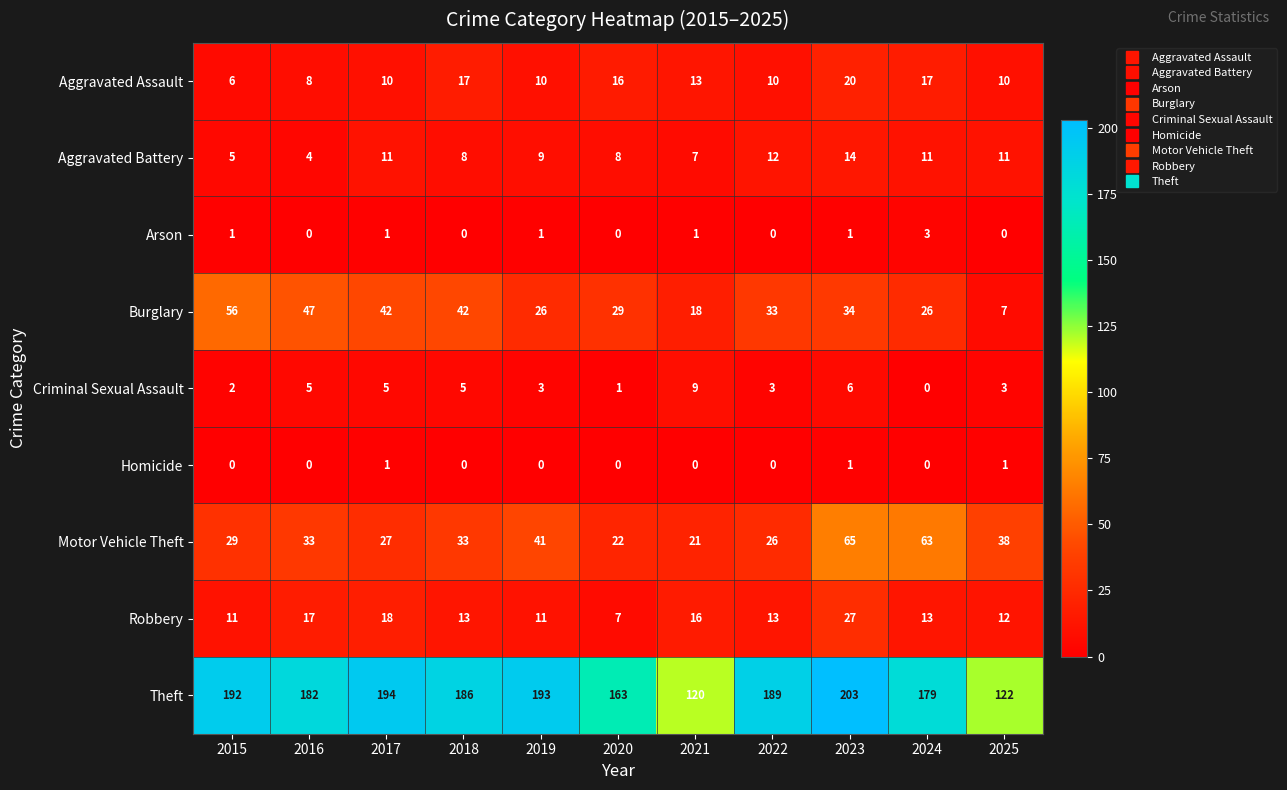

What is the total value across all series at 2025?

204